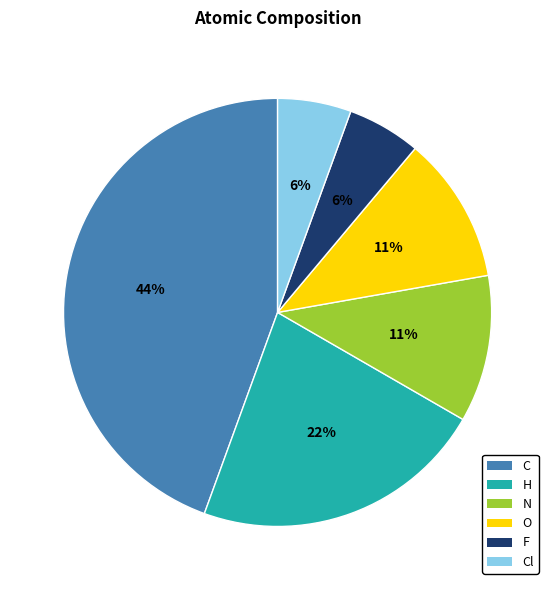

Is there any slice that represents more than half of the pie?

No